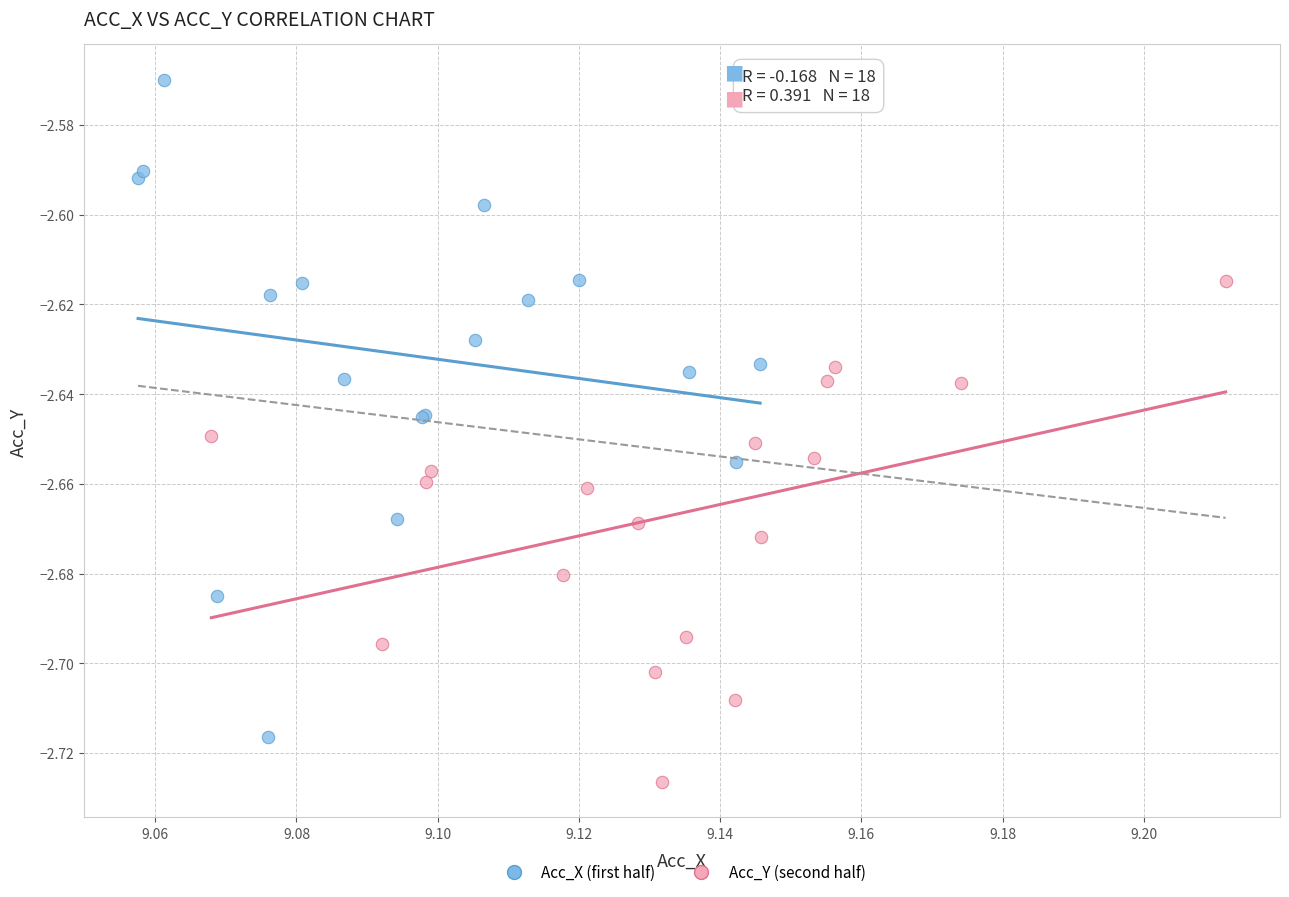

Which series contains the lowest Y value?

Acc_Y (second half)